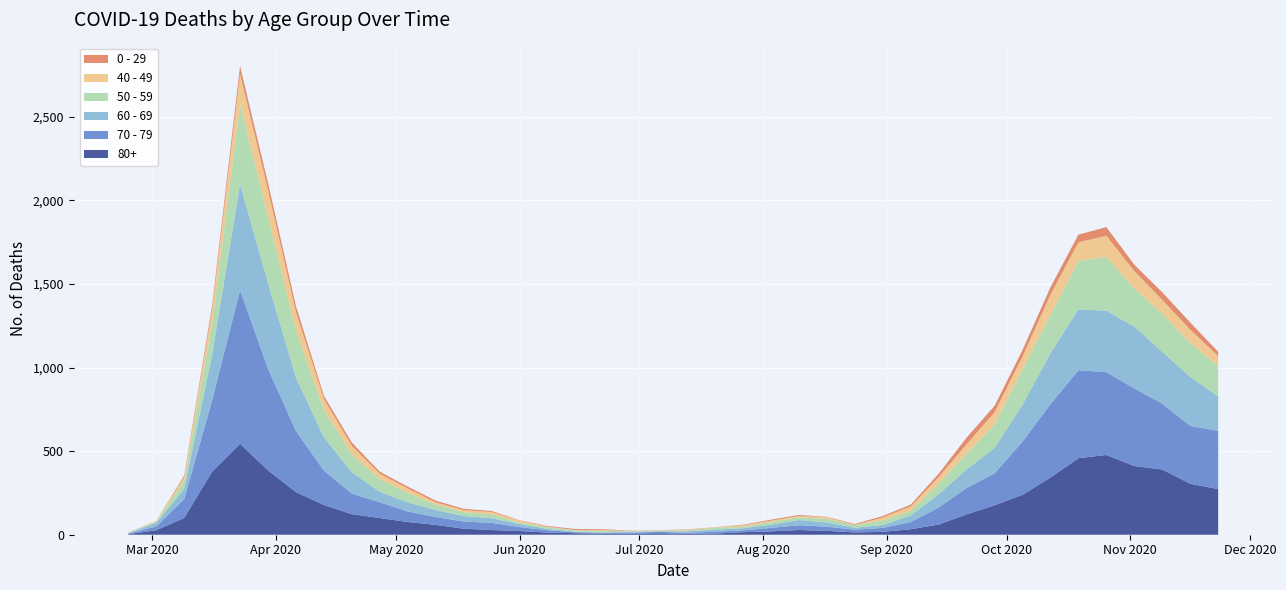

Reading left to right, what are all the values shown in this chart?

80+: 3	27	100	377	544	385	255	178	123	100	76	59	36	28	22	13	9	6	7	9	5	7	15	20	28	23	14	17	33	61	122	176	239	342	458	477	411	390	305	273
70 - 79: 4	22	113	427	920	608	365	206	123	94	63	47	43	43	24	14	6	5	5	8	7	11	11	21	29	25	16	24	43	102	157	191	318	439	526	495	464	394	346	348
60 - 69: 2	22	61	272	634	514	320	199	128	63	54	42	33	28	18	8	3	3	6	3	8	12	13	19	31	25	12	17	39	80	112	152	221	305	364	368	370	310	294	206
50 - 59: 3	7	48	190	475	392	281	163	106	75	57	33	23	23	9	10	8	9	3	5	6	12	8	16	16	22	15	28	28	64	95	142	212	230	290	322	227	228	202	182
40 - 49: 0	5	21	79	183	163	111	66	51	33	27	13	12	14	12	3	2	5	1	1	4	2	10	8	8	10	2	17	26	38	55	72	76	120	111	126	105	83	80	60
0 - 29: 1	0	10	25	47	42	36	19	20	12	11	10	8	6	2	4	6	5	2	1	2	1	3	6	6	2	5	9	11	20	40	38	39	44	46	52	38	45	43	25